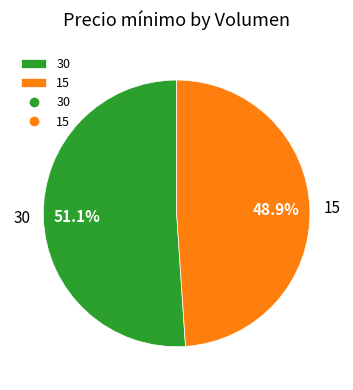

To the nearest percent, what is the difference between the largest and smallest slice percentages?

2%